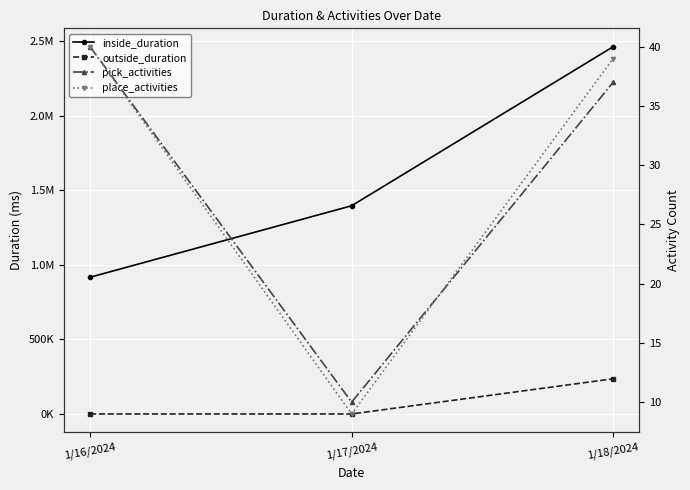

Reading left to right, list all the values displayed in this chart.

inside_duration: 917150	1396650	2463748
outside_duration: 0	0	235940
pick_activities: 40	10	37
place_activities: 40	9	39